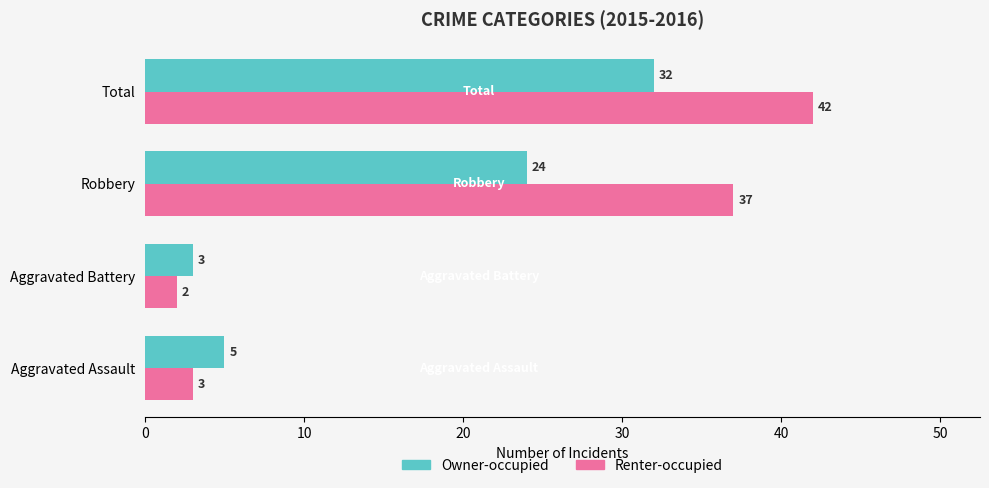

Count the number of categories in the chart.

4